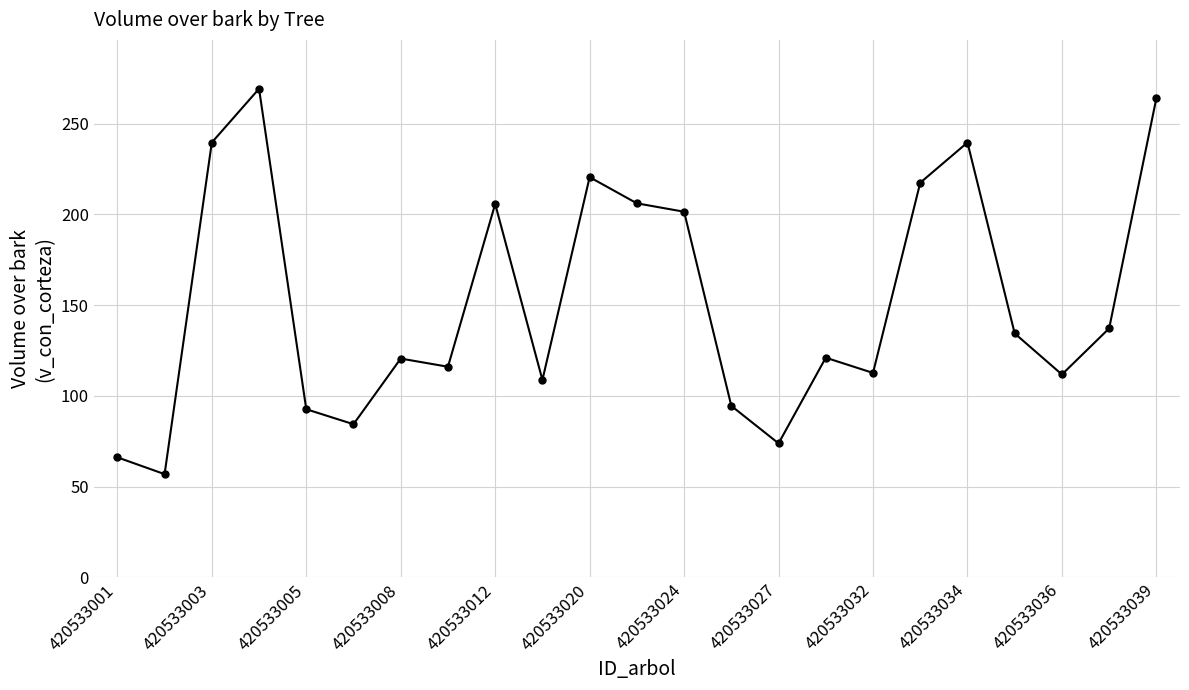

What is the difference between the second highest and minimum values?

207.2